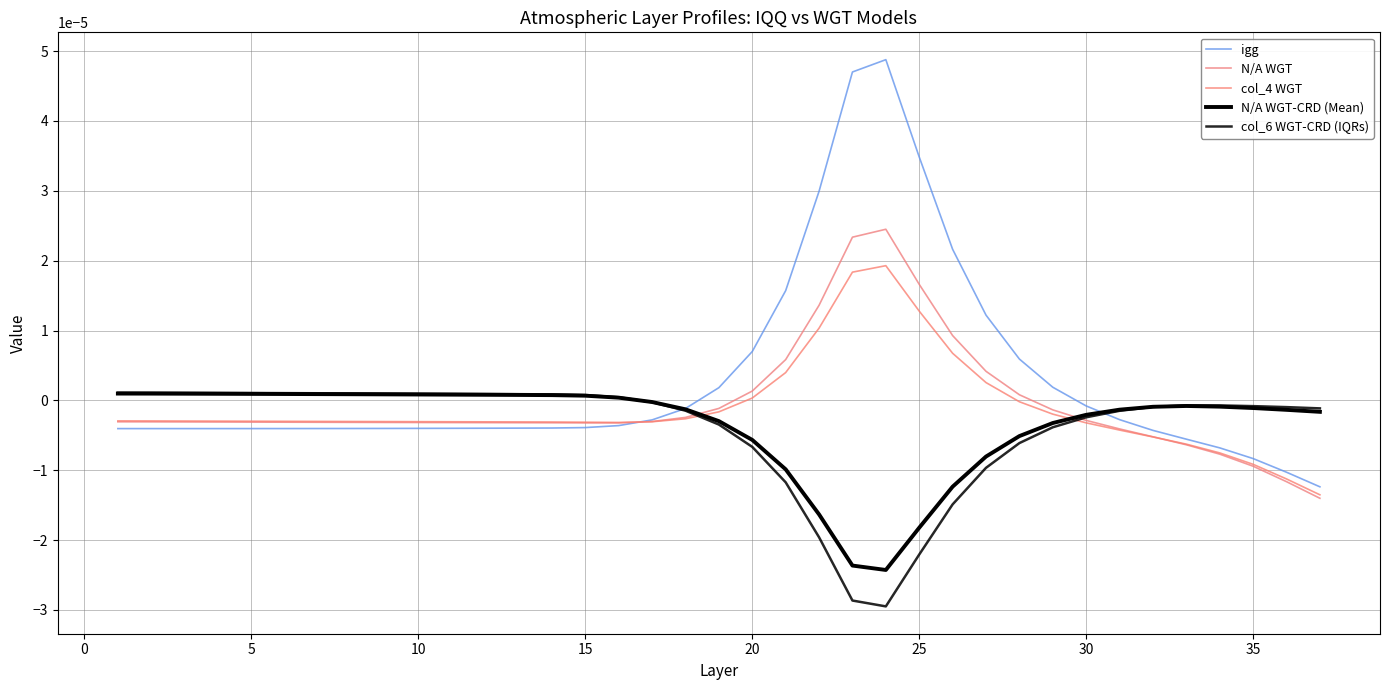

How many lines are shown in the chart?

5